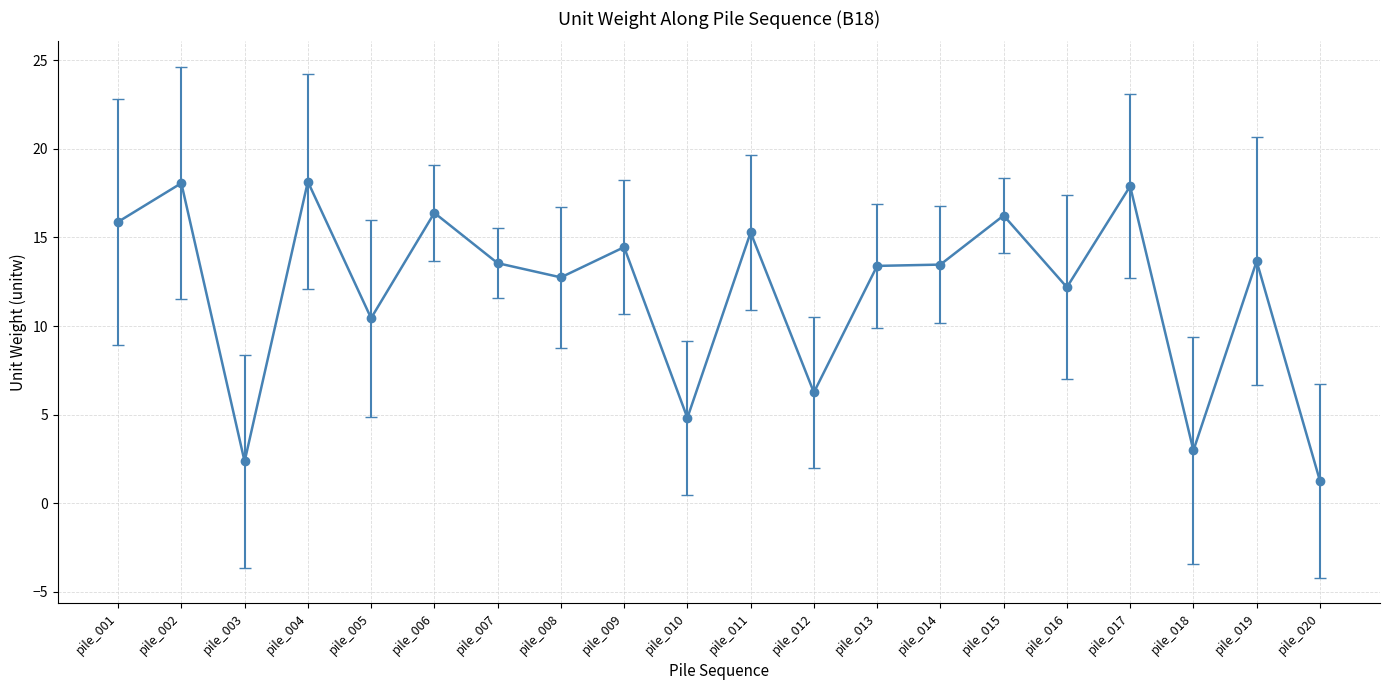

The value at pile_002 is 18.1. True or false?

True